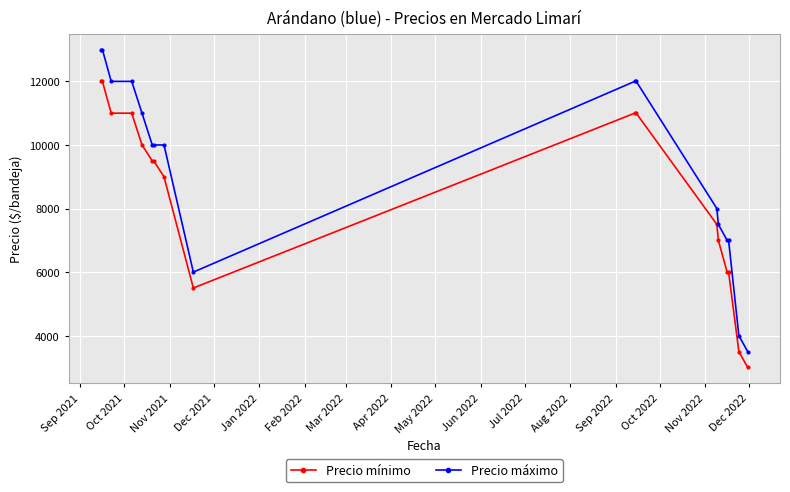

What is the value of the Precio máximo point at the 10th from the left?

12000